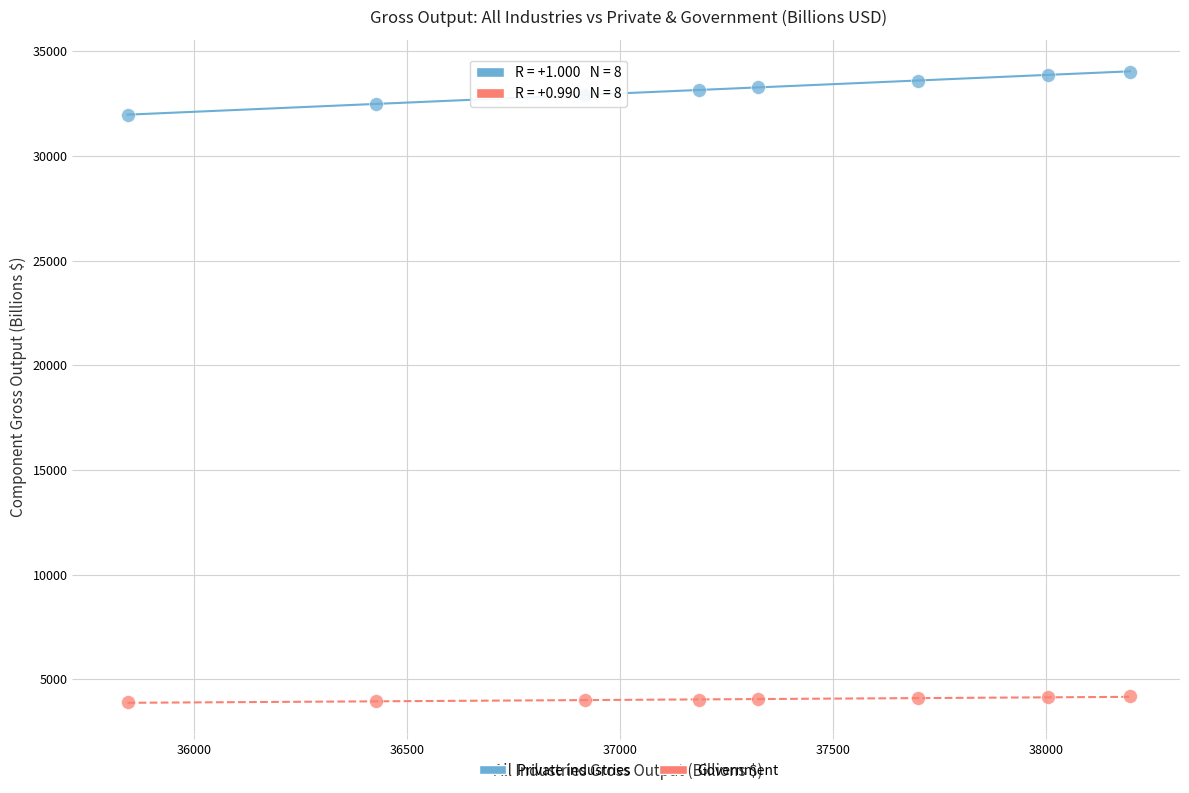

Across all data points, what is the range of Y values (max minus min)?

30125.1